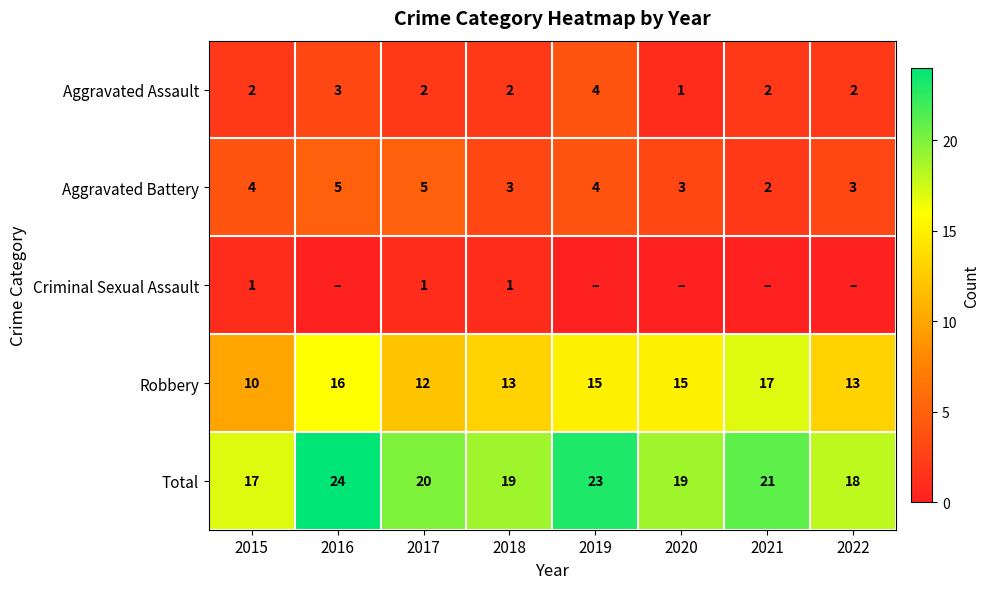

Is the value of Aggravated Battery at 2020 greater than the value of Robbery at 2017?

No